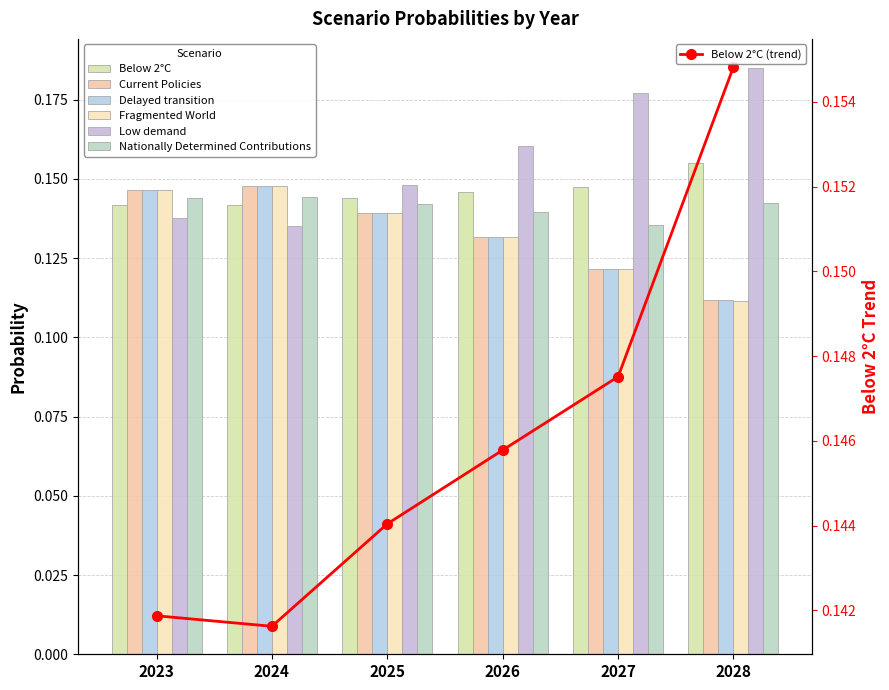

Count the number of categories in the chart.

6